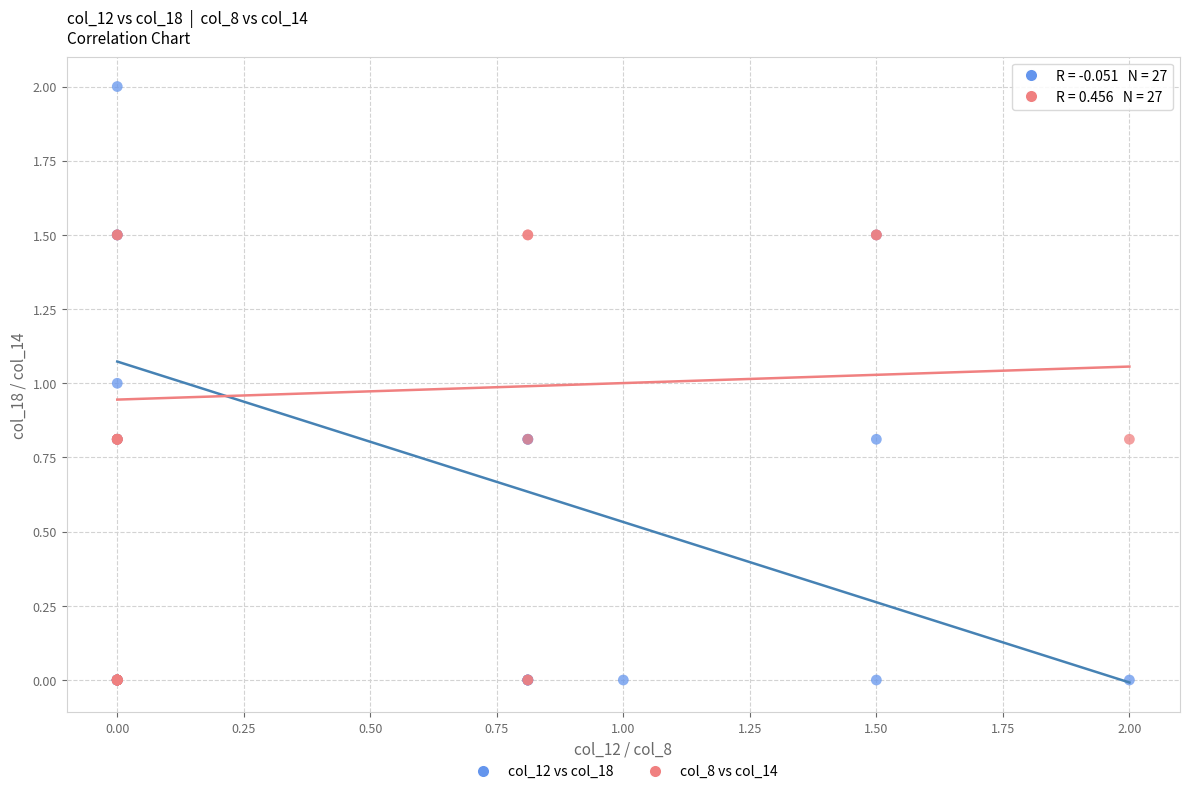

Which series has the largest Y range (max minus min)?

col_12 vs col_18